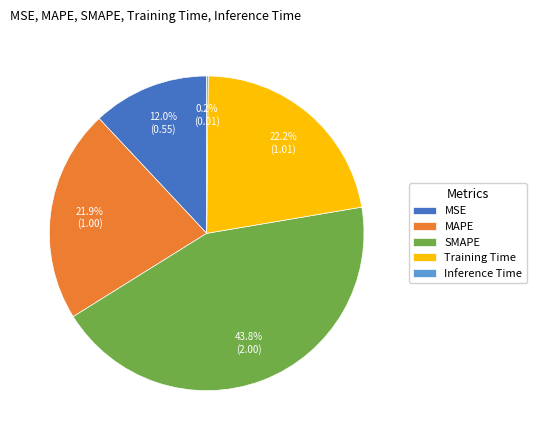

What is the largest slice in the pie chart?

SMAPE